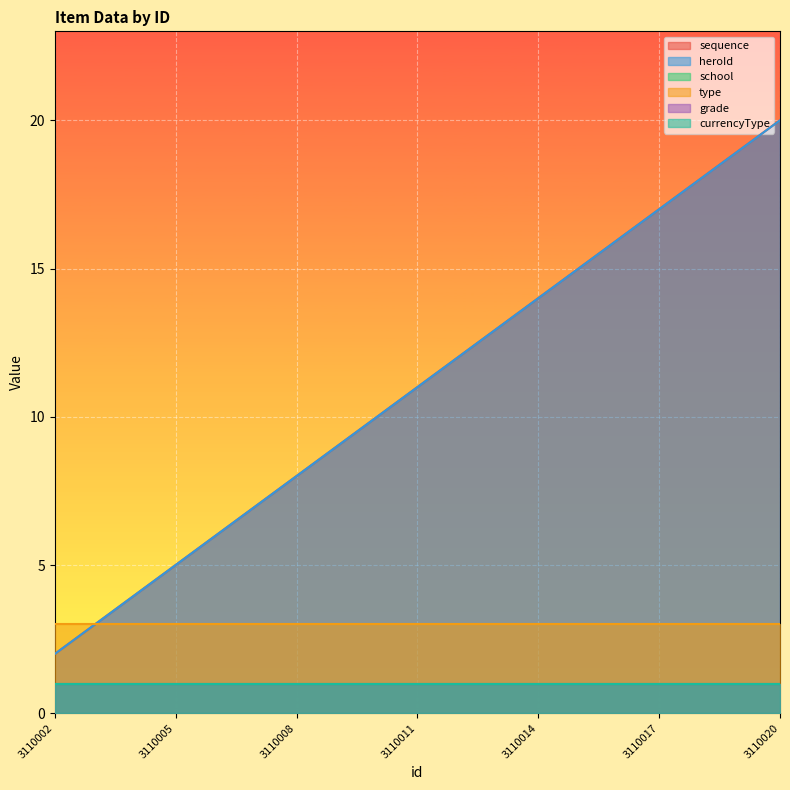

At how many categories does at least one series exceed 5?

15